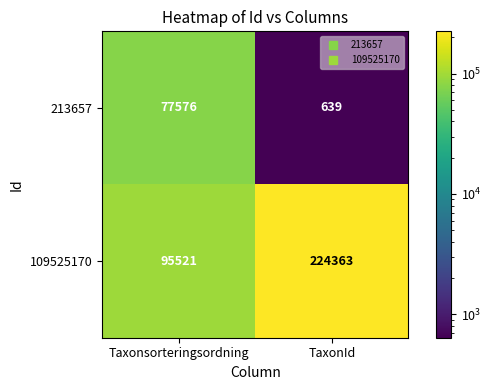

What is the greatest value displayed?

224363